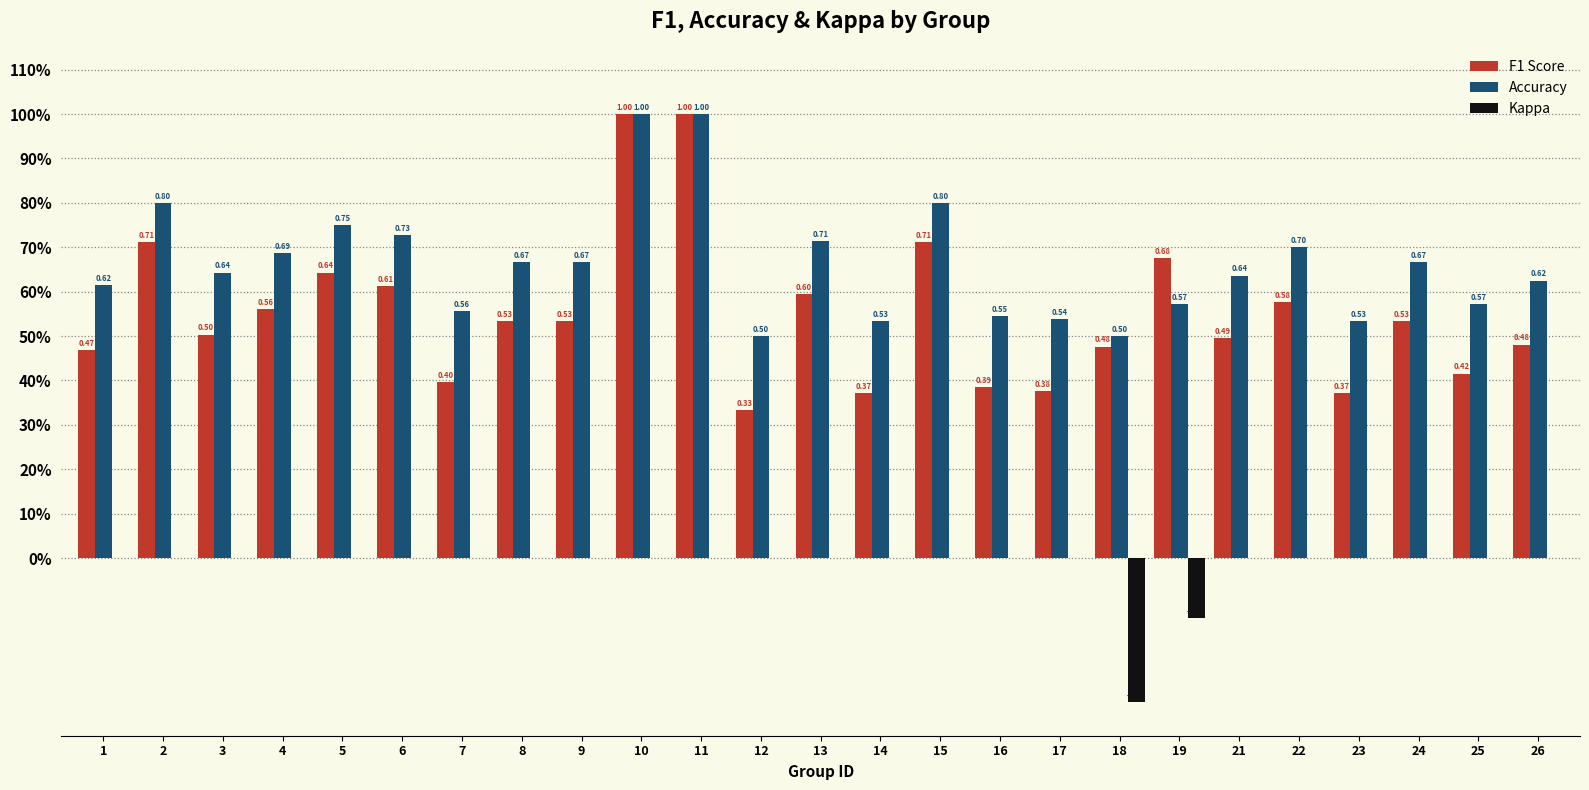

Which series has the widest spread of values?

F1 Score